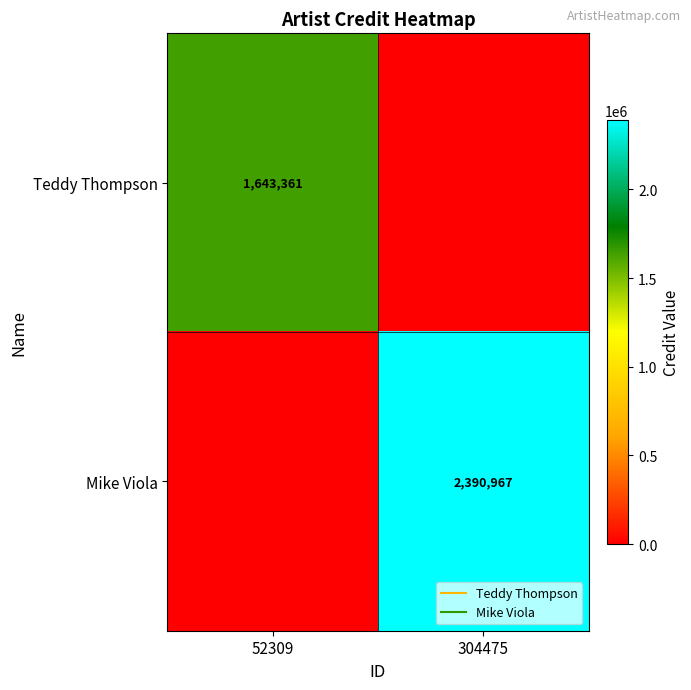

Count the Mike Viola values in the range 0 to 2390967.

2